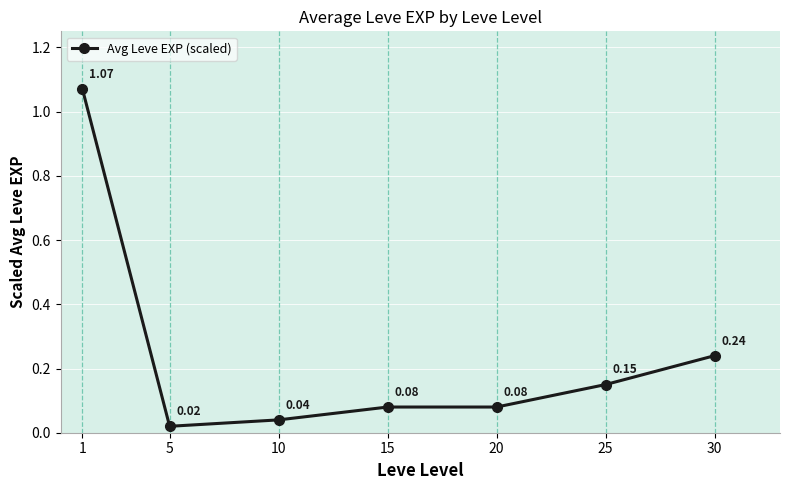

What is the sum of all values?

1.7